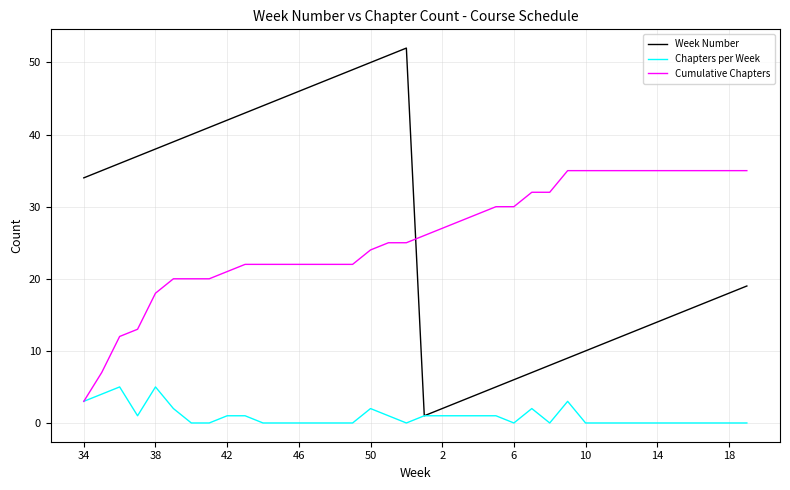

What is the maximum value shown in the chart?

52